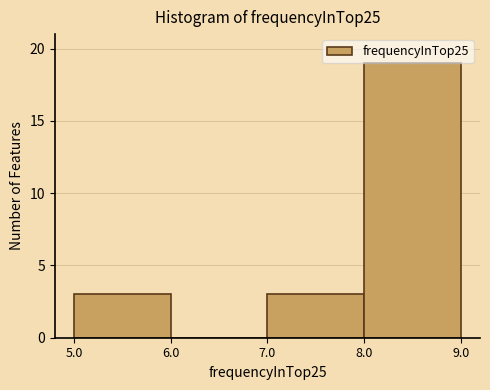

How tall is the bar that spans 5.0 to 6.0 on the x-axis? The values are not printed on the chart, so give them approximately, as read against the axis.

3